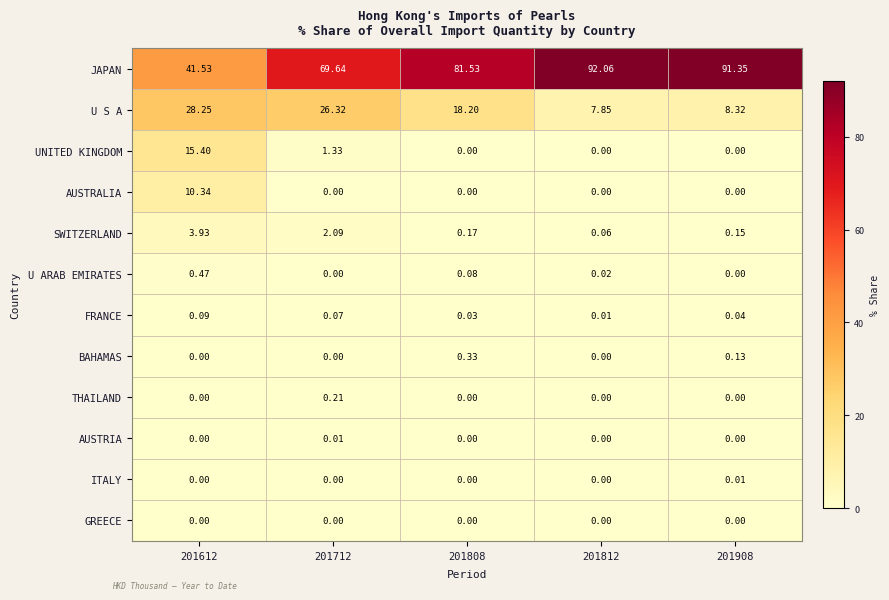

Which series has the largest total across all categories?

JAPAN